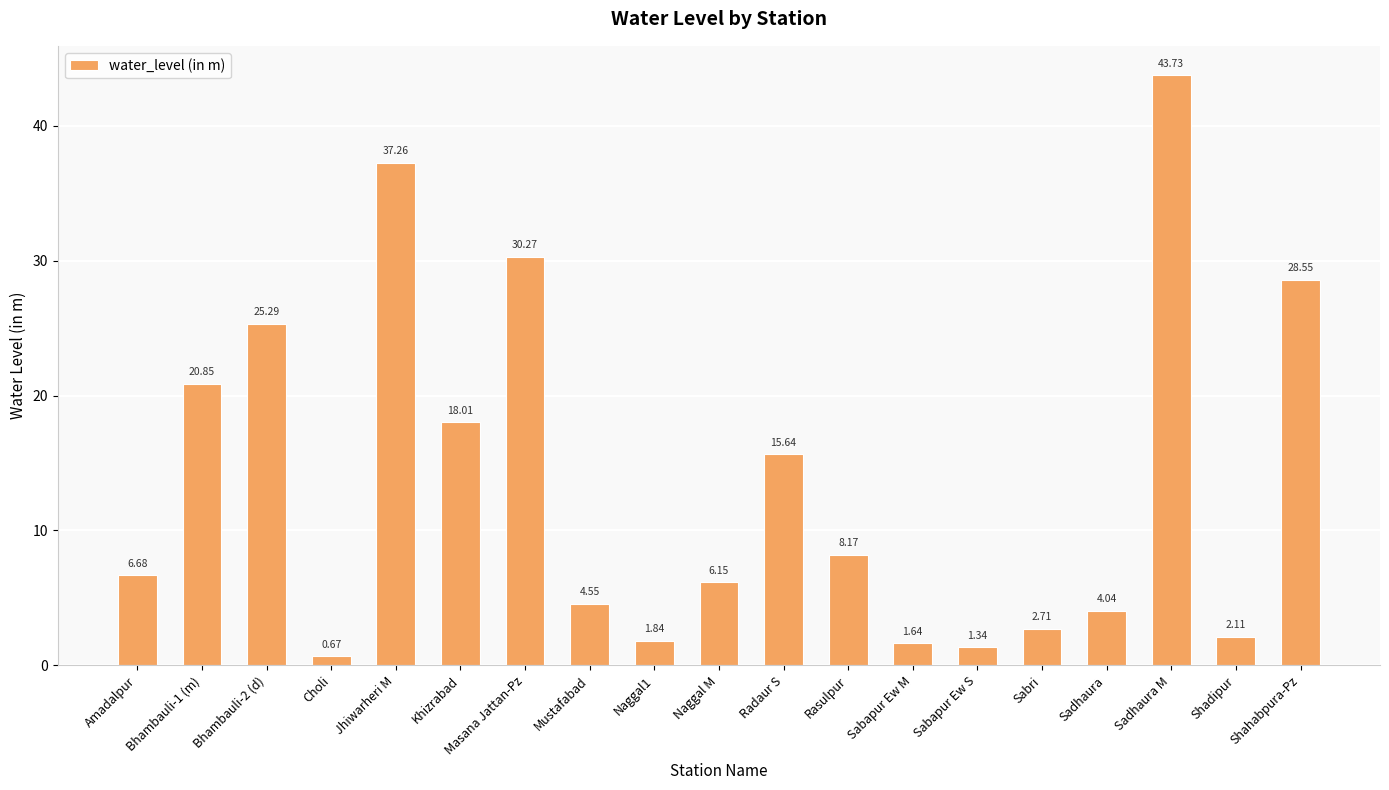

Rank the categories by value from lowest to highest.

Choli, Sabapur Ew S, Sabapur Ew M, Naggal1, Shadipur, Sabri, Sadhaura, Mustafabad, Naggal M, Amadalpur, Rasulpur, Radaur S, Khizrabad, Bhambauli-1 (m), Bhambauli-2 (d), Shahabpura-Pz, Masana Jattan-Pz, Jhiwarheri M, Sadhaura M